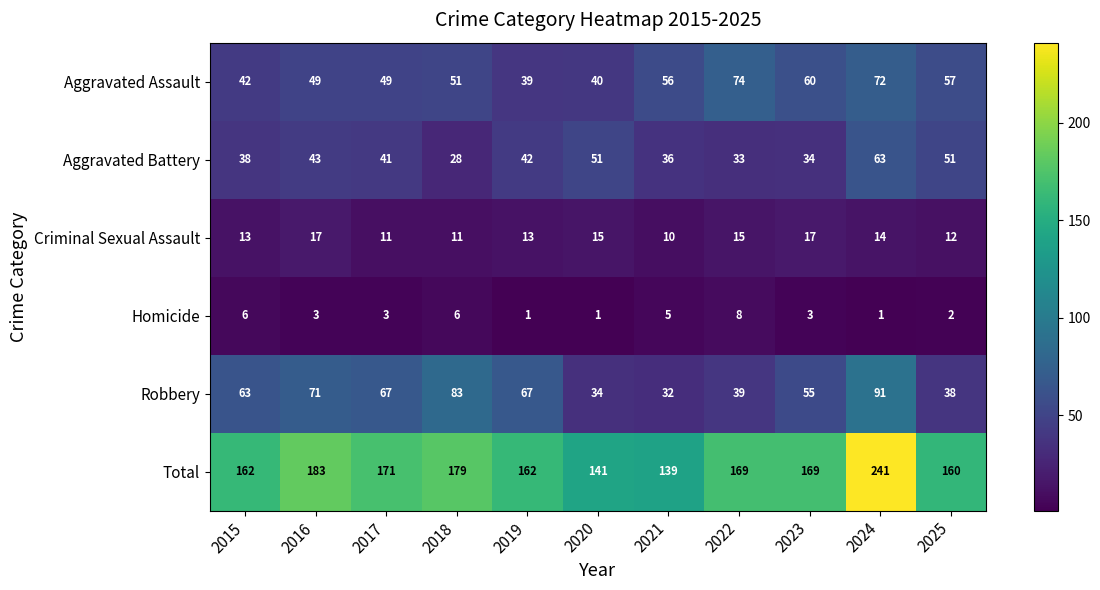

The Aggravated Battery series shows 36 at 2021. True or false?

True